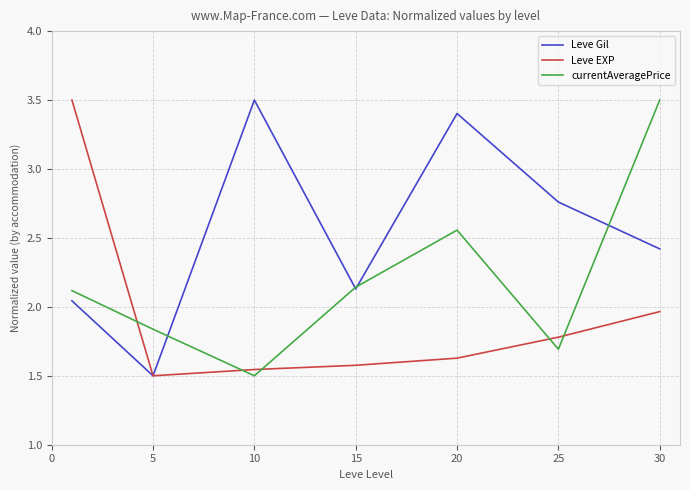

Which series has the largest total across all categories?

Leve Gil